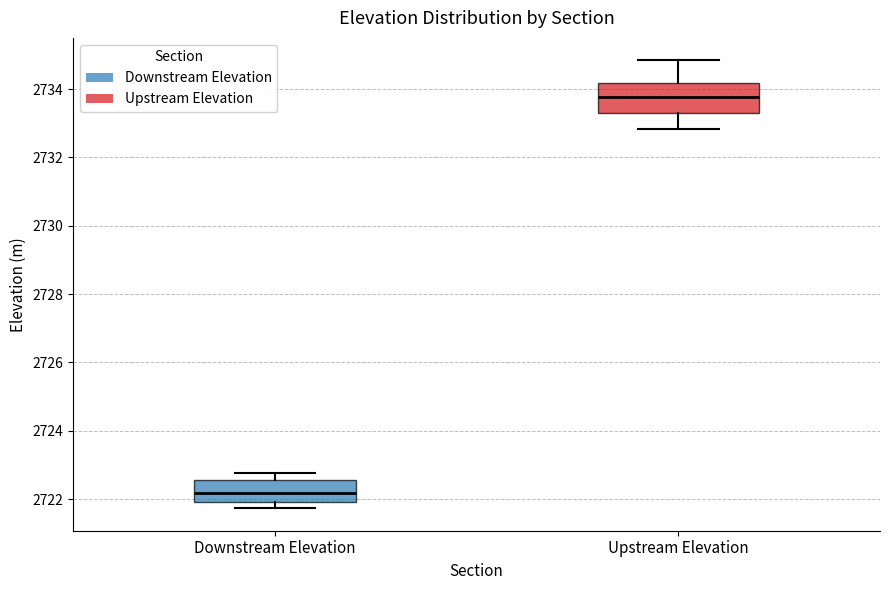

Reading left to right, read every box against the y-axis: the position of its median line, the range the box covers, and the ends of its whiskers. The values are not printed on the chart, so give them approximately, as read against the axis.

Downstream Elevation: median 2722.2, box 2722.0 to 2722.6, whiskers 2721.8 to 2722.8
Upstream Elevation: median 2733.8, box 2733.4 to 2734.2, whiskers 2732.8 to 2734.8